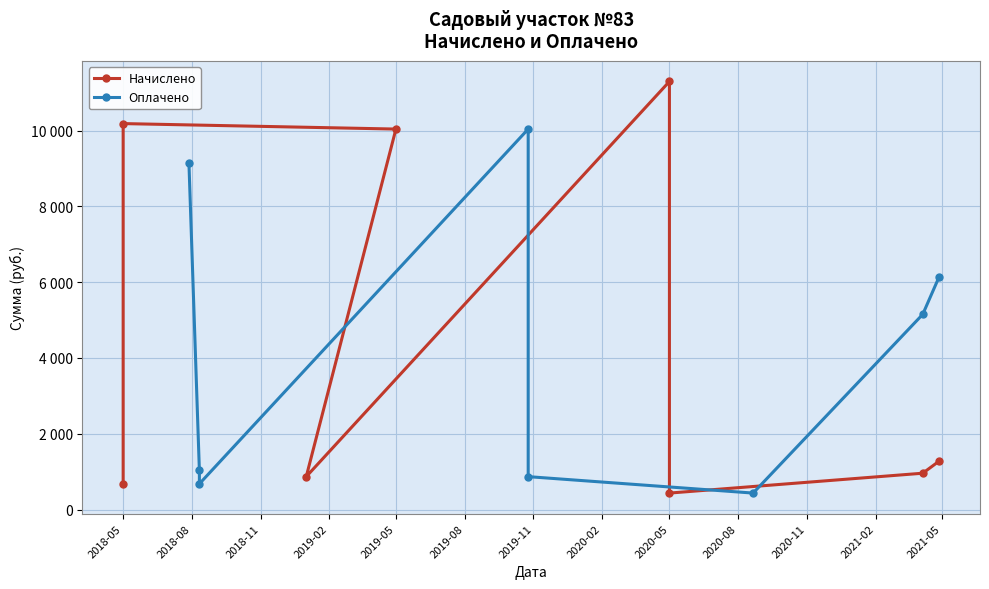

How many values in the Оплачено series exceed 5153?

3